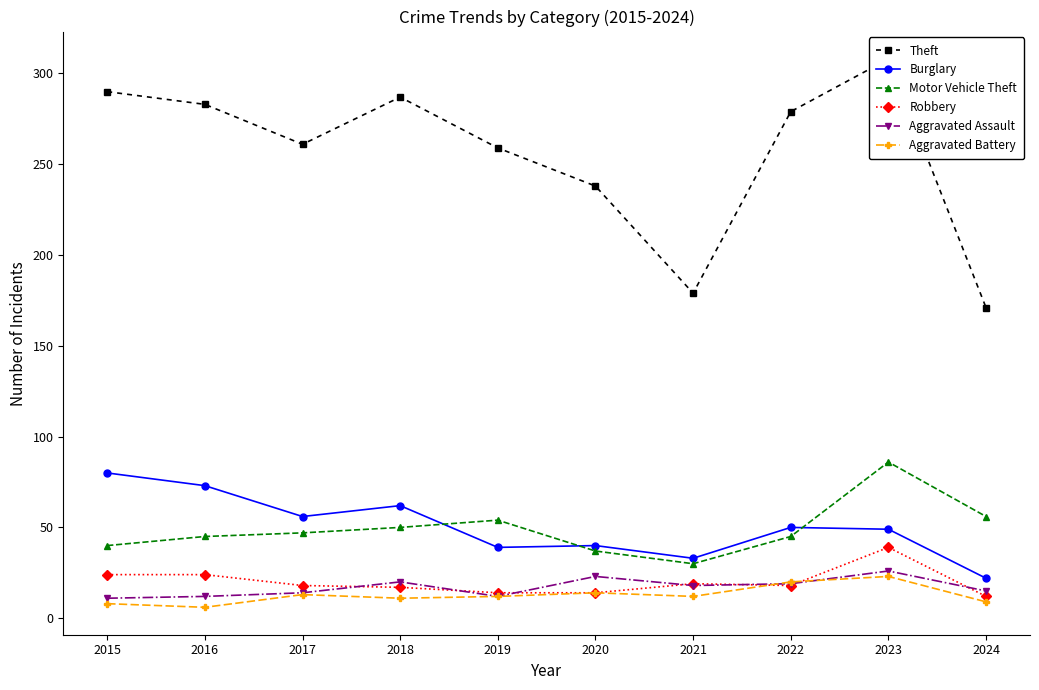

Which label corresponds to the largest value in the chart?

2023